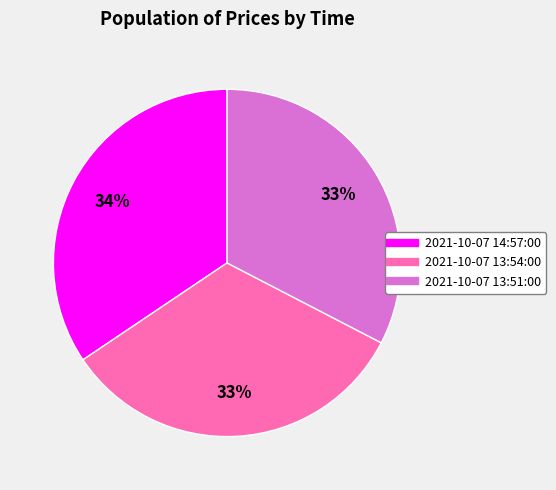

Which category has the biggest portion of the pie?

2021-10-07 14:57:00